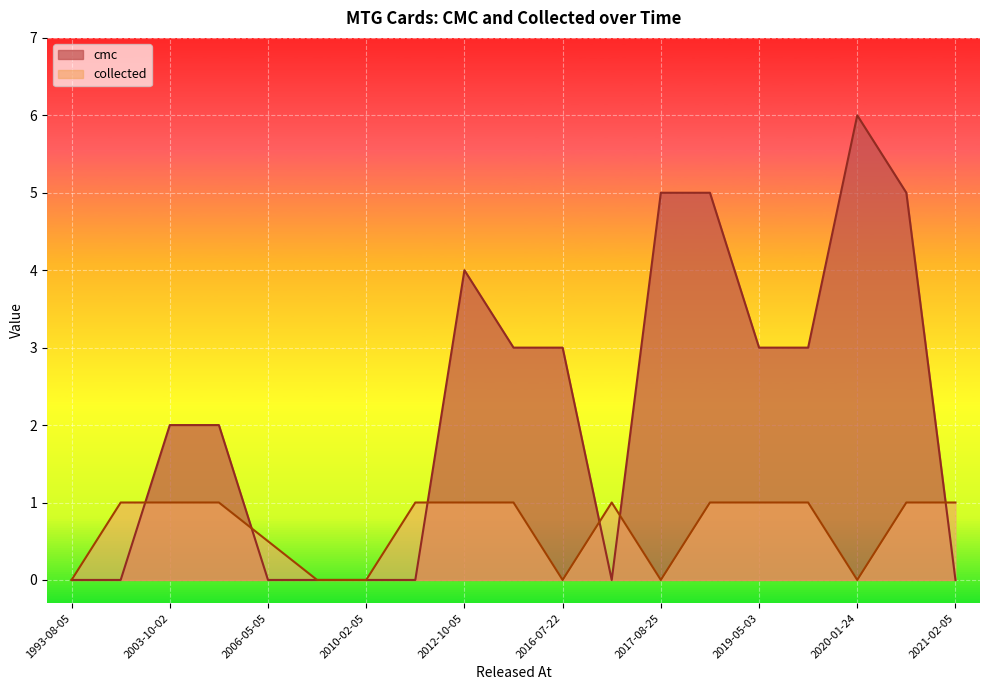

After their last crossing, which series has the higher values: collected or cmc?

collected